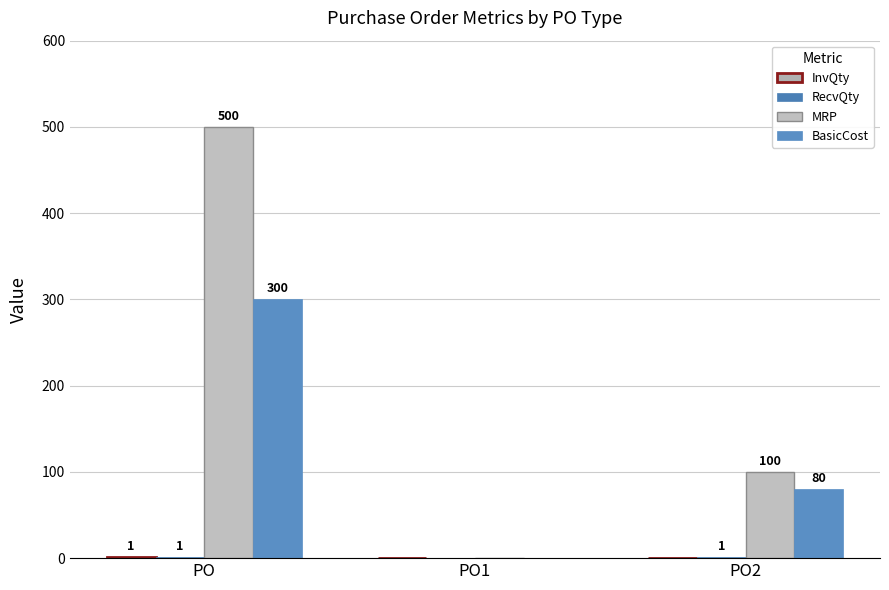

Reading left to right, extract all data points from this chart.

InvQty: PO=1	PO1=0	PO2=0
RecvQty: PO=1	PO1=0	PO2=1
MRP: PO=500	PO1=0	PO2=100
BasicCost: PO=300	PO1=0	PO2=80